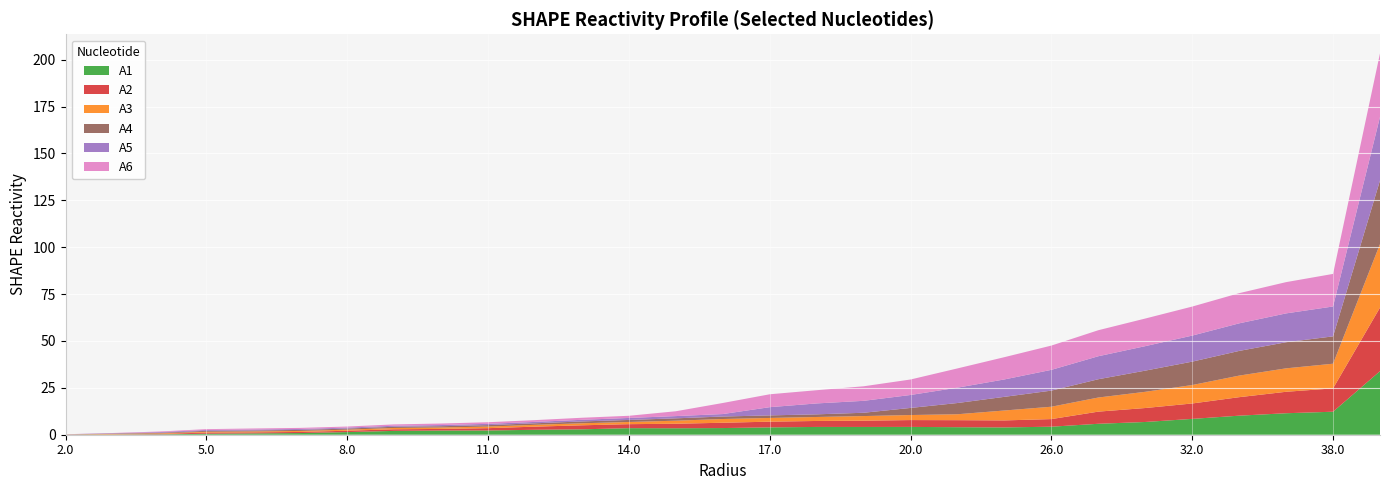

Reading left to right, what are all the values shown in this chart?

A1: 2.0=0.0	3.0=0.1	4.0=0.2	5.0=0.5	6.0=0.7	7.0=0.9	8.0=1.4	9.0=2.0	10.0=2.2	11.0=2.3	12.0=2.6	13.0=2.9	14.0=3.5	15.0=3.5	16.0=3.6	17.0=3.9	18.0=4.2	19.0=4.1	20.0=4.2	22.0=4.0	24.0=3.9	26.0=4.3	28.0=5.8	30.0=6.8	32.0=8.4	34.0=10.2	36.0=11.5	38.0=12.3	40.0=33.9
A2: 2.0=0.0	3.0=0.1	4.0=0.2	5.0=0.6	6.0=0.6	7.0=0.6	8.0=0.7	9.0=0.9	10.0=0.9	11.0=1.2	12.0=1.7	13.0=2.1	14.0=2.1	15.0=2.4	16.0=2.8	17.0=3.0	18.0=3.2	19.0=3.4	20.0=3.6	22.0=3.7	24.0=3.7	26.0=4.1	28.0=6.5	30.0=7.4	32.0=8.2	34.0=9.9	36.0=11.4	38.0=12.4	40.0=33.9
A3: 2.0=0.1	3.0=0.2	4.0=0.3	5.0=0.4	6.0=0.5	7.0=0.5	8.0=0.6	9.0=0.7	10.0=0.7	11.0=0.9	12.0=1.0	13.0=1.1	14.0=1.2	15.0=1.6	16.0=2.0	17.0=2.0	18.0=2.1	19.0=2.4	20.0=2.7	22.0=3.2	24.0=5.3	26.0=6.6	28.0=7.5	30.0=8.6	32.0=9.8	34.0=11.5	36.0=12.5	38.0=13.2	40.0=33.9
A4: 2.0=0.1	3.0=0.2	4.0=0.3	5.0=0.5	6.0=0.5	7.0=0.5	8.0=0.6	9.0=0.6	10.0=0.7	11.0=0.8	12.0=0.8	13.0=1.0	14.0=1.1	15.0=1.3	16.0=1.3	17.0=1.4	18.0=1.4	19.0=1.8	20.0=3.8	22.0=6.0	24.0=7.3	26.0=8.6	28.0=9.8	30.0=11.3	32.0=12.5	34.0=13.2	36.0=13.9	38.0=14.6	40.0=33.9
A5: 2.0=0.1	3.0=0.2	4.0=0.4	5.0=0.5	6.0=0.5	7.0=0.5	8.0=0.5	9.0=0.6	10.0=0.6	11.0=0.7	12.0=0.7	13.0=0.9	14.0=1.1	15.0=1.2	16.0=1.3	17.0=4.4	18.0=5.8	19.0=6.4	20.0=6.9	22.0=8.2	24.0=9.3	26.0=11.1	28.0=12.3	30.0=13.1	32.0=13.9	34.0=14.7	36.0=15.4	38.0=15.9	40.0=33.9
A6: 2.0=0.0	3.0=0.1	4.0=0.3	5.0=0.4	6.0=0.6	7.0=0.6	8.0=0.6	9.0=0.7	10.0=0.8	11.0=0.9	12.0=1.0	13.0=1.1	14.0=1.2	15.0=2.6	16.0=5.9	17.0=6.9	18.0=7.0	19.0=7.8	20.0=8.3	22.0=10.3	24.0=11.9	26.0=12.9	28.0=13.9	30.0=14.7	32.0=15.5	34.0=16.1	36.0=16.7	38.0=17.4	40.0=33.9